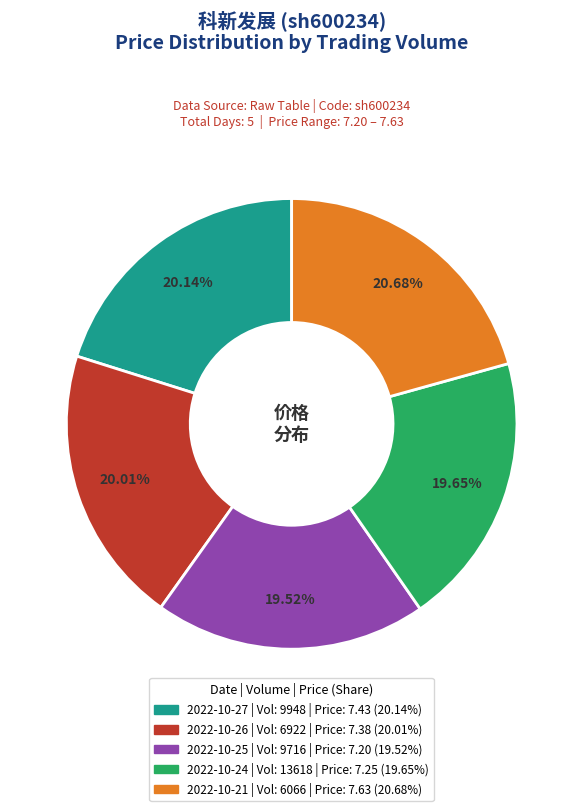

Is there a majority slice in this chart?

No